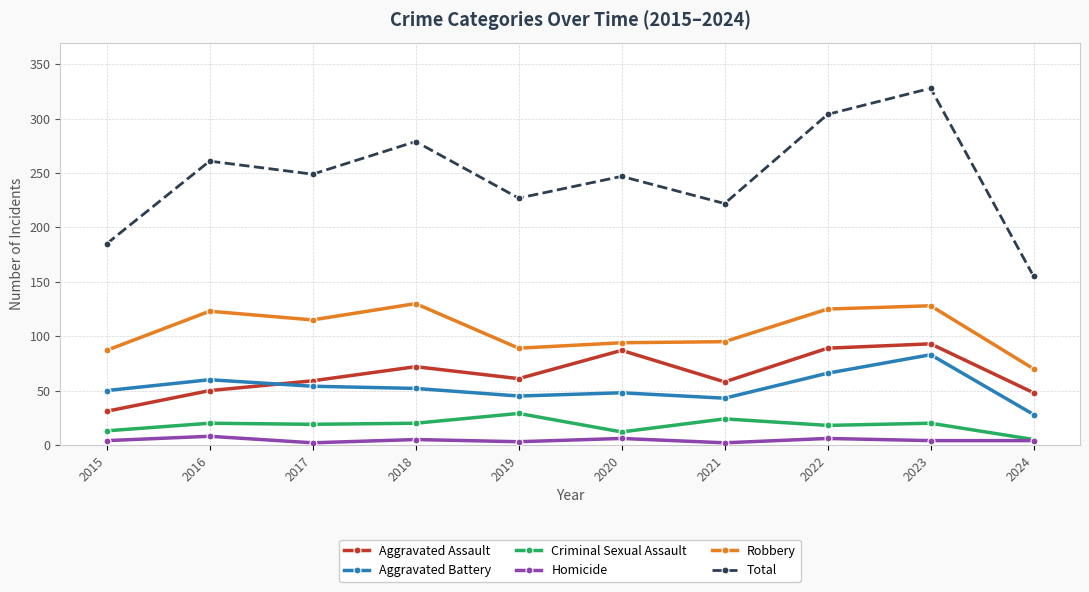

Is the value of Criminal Sexual Assault at 2023 greater than the value of Robbery at 2017?

No